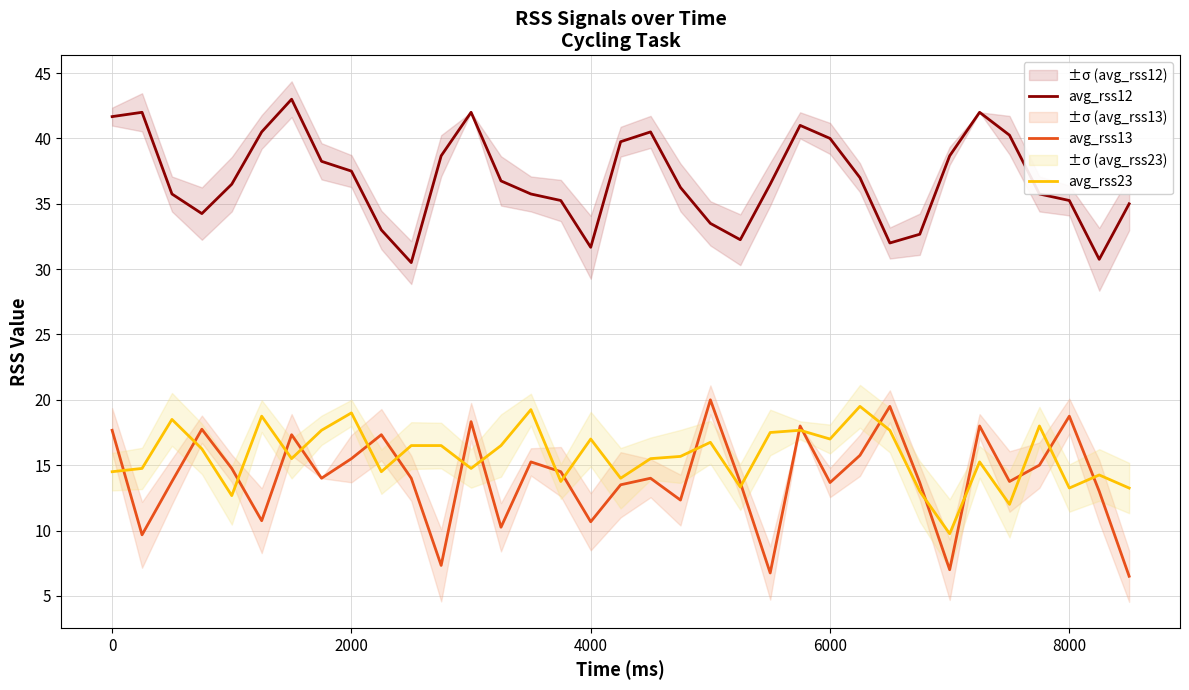

True or false: avg_rss13 and avg_rss12 cross at least once.

False